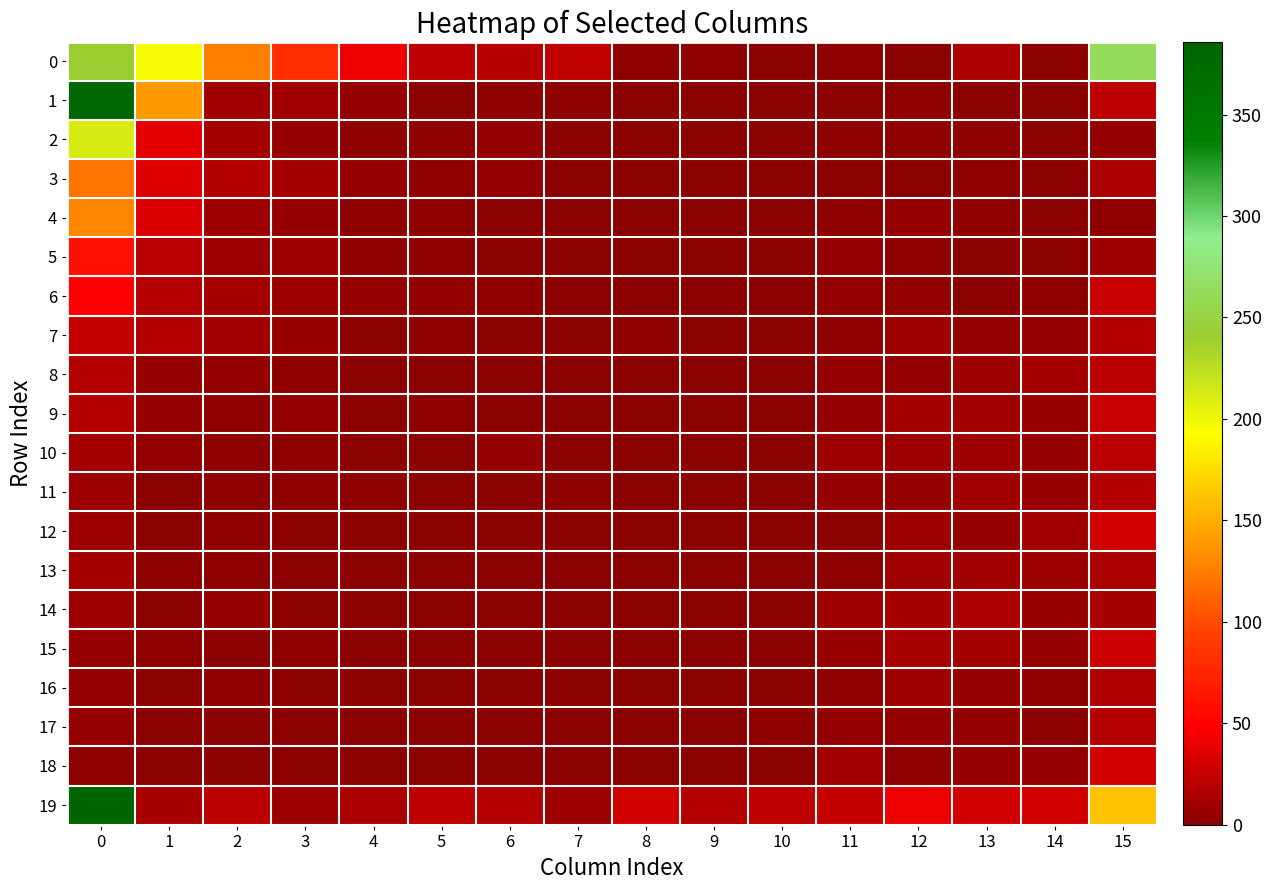

What is the total value across all series at 3?

161